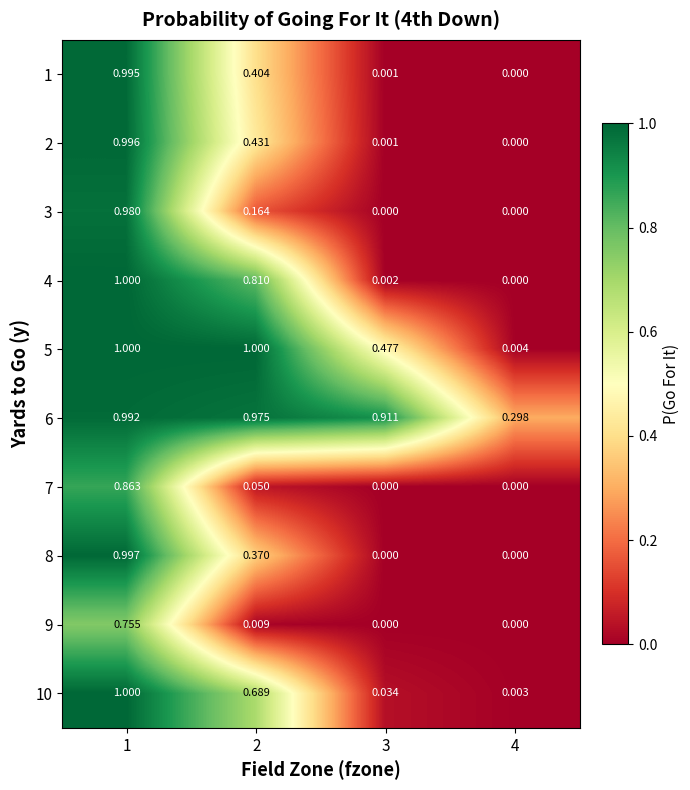

Is the value of 8 at 1 greater than the value of 1 at 2?

Yes